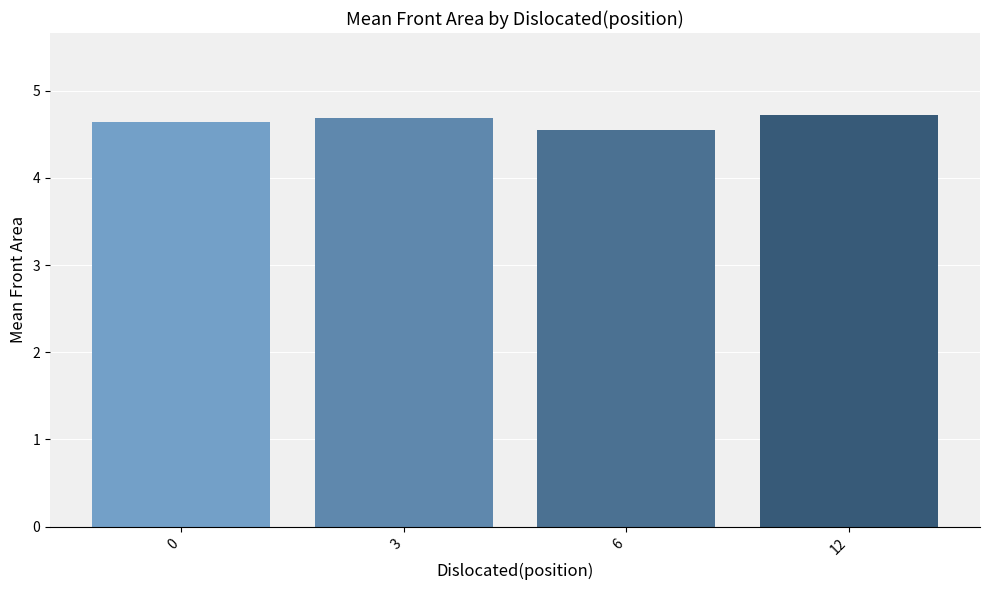

What is the ratio of the value at 3 to the value at 12?

1.0